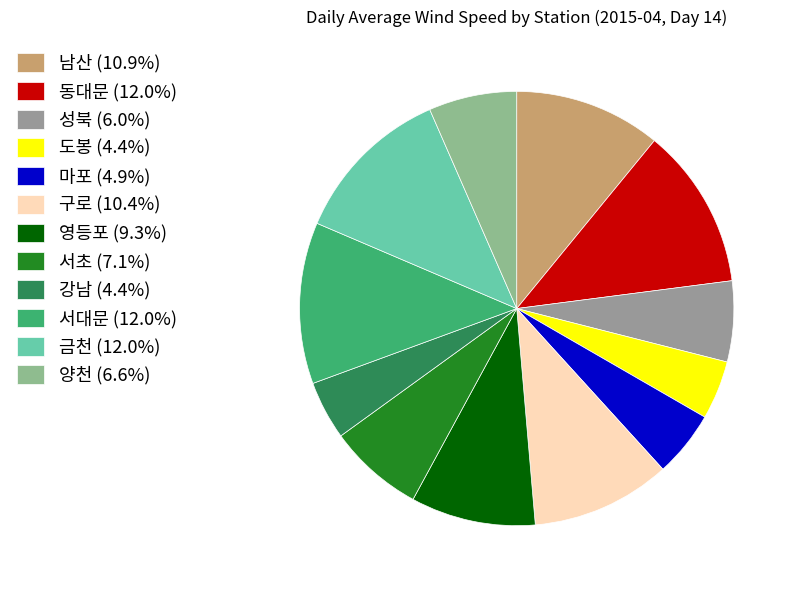

Rank the categories by value from highest to lowest.

동대문, 서대문, 금천, 남산, 구로, 영등포, 서초, 양천, 성북, 마포, 도봉, 강남